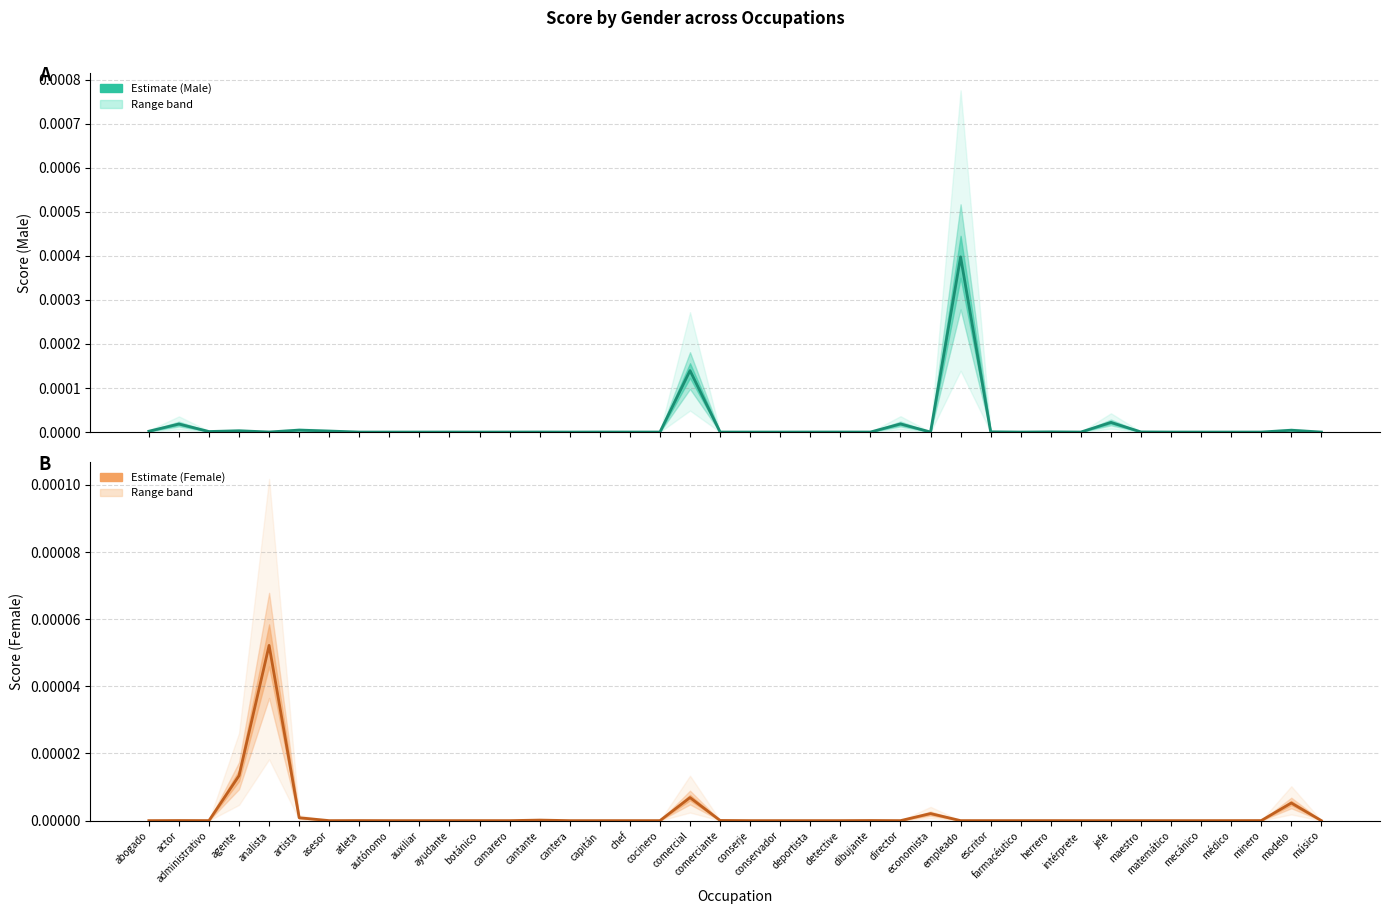

What position from the left is comerciante?

20